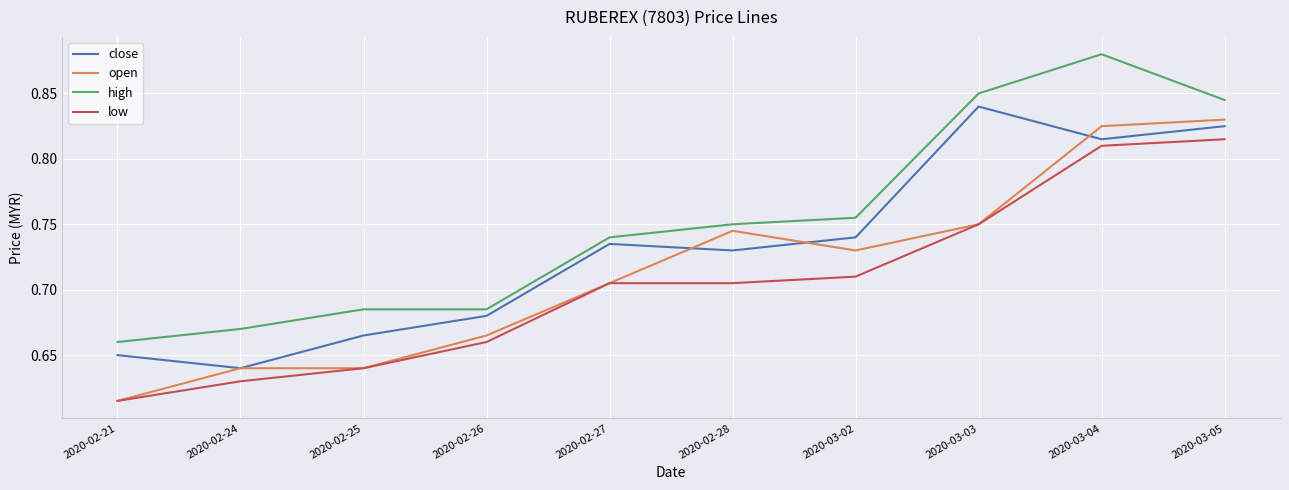

How many lines are shown in the chart?

4